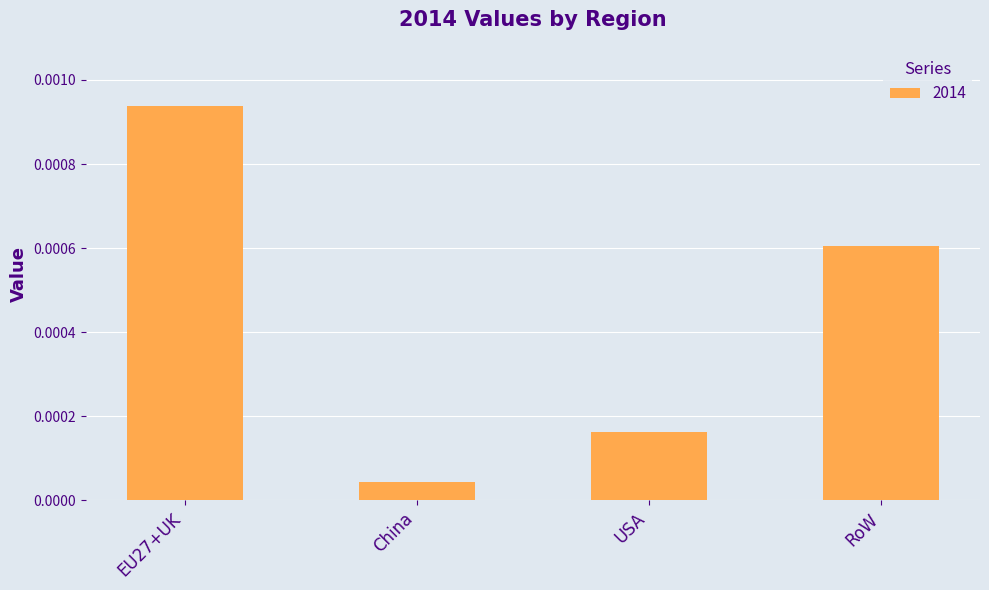

What position from the right is China?

3